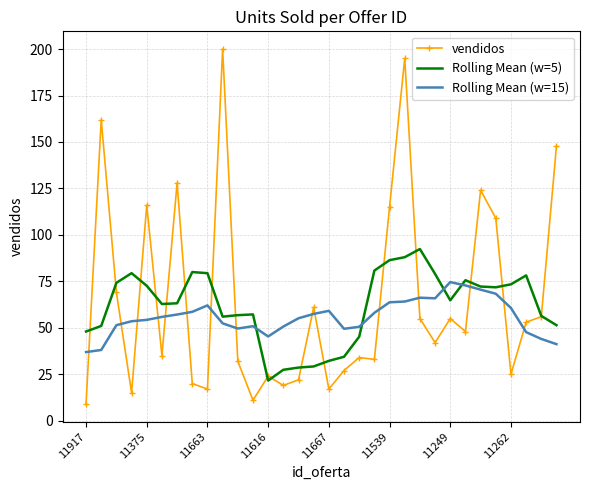

Rank the series by their maximum value, from highest to lowest.

vendidos, Rolling Mean (w=5), Rolling Mean (w=15)